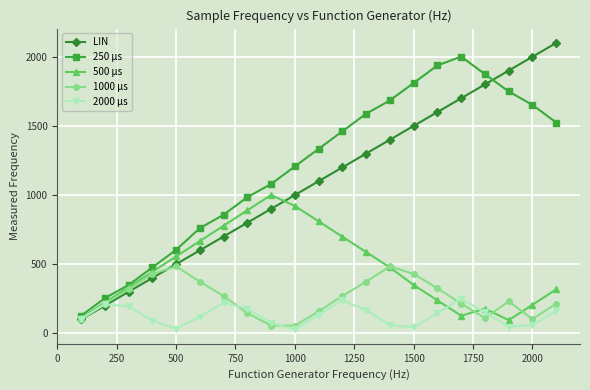

Rank the series by their maximum value, from highest to lowest.

LIN, 250 μs, 500 μs, 1000 μs, 2000 μs